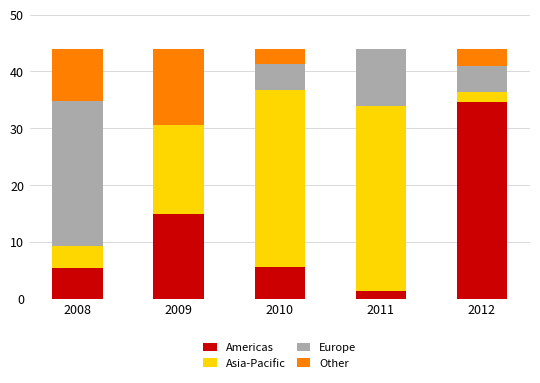

What is the total value across all series at 2012?

44.0